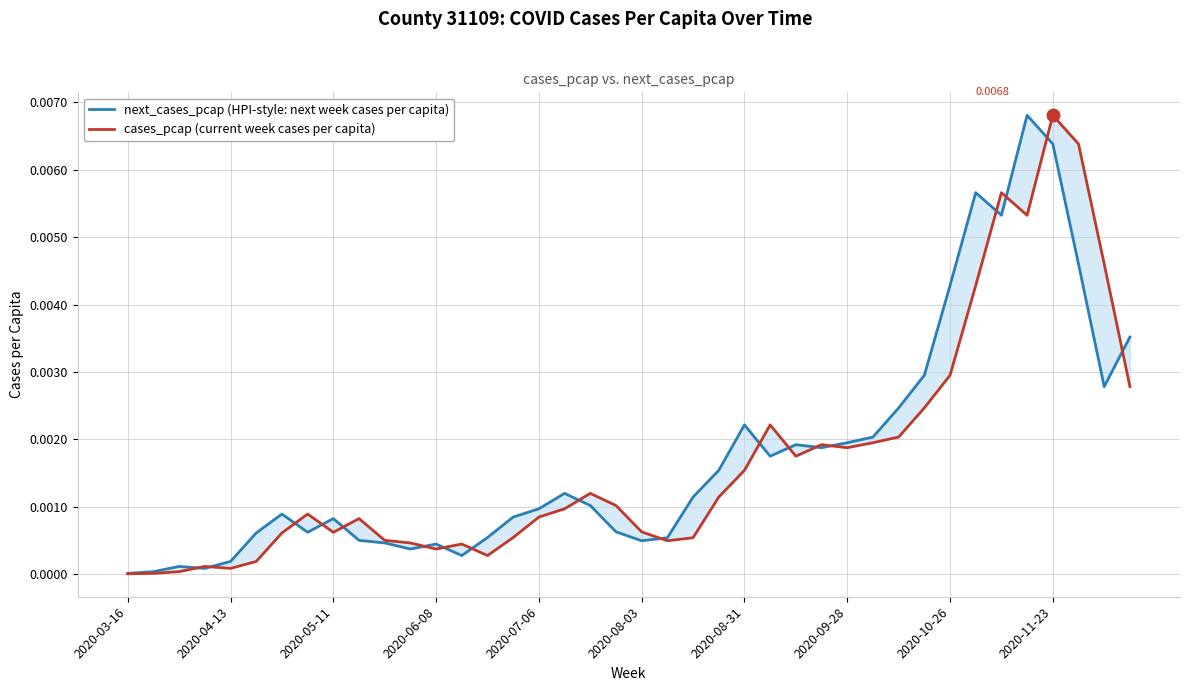

What are all the series names shown in the legend?

next_cases_pcap (HPI-style: next week cases per capita), cases_pcap (current week cases per capita)